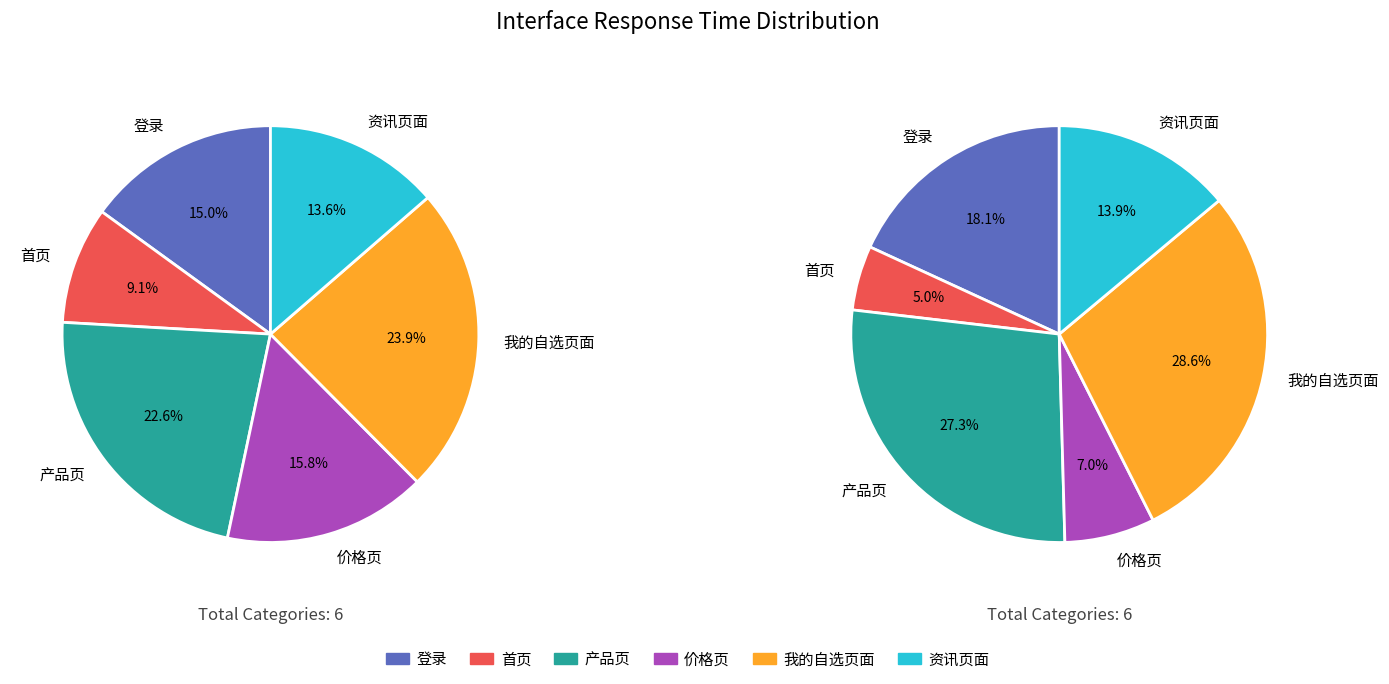

Is there a majority slice in this chart?

No